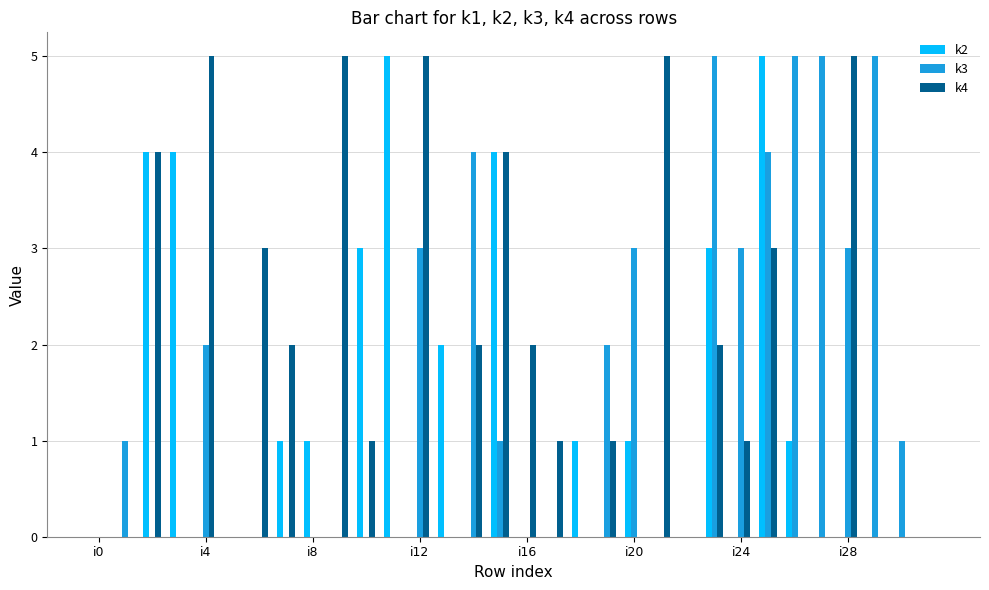

What is the value of the k4 bar at the 10th from the left?

5